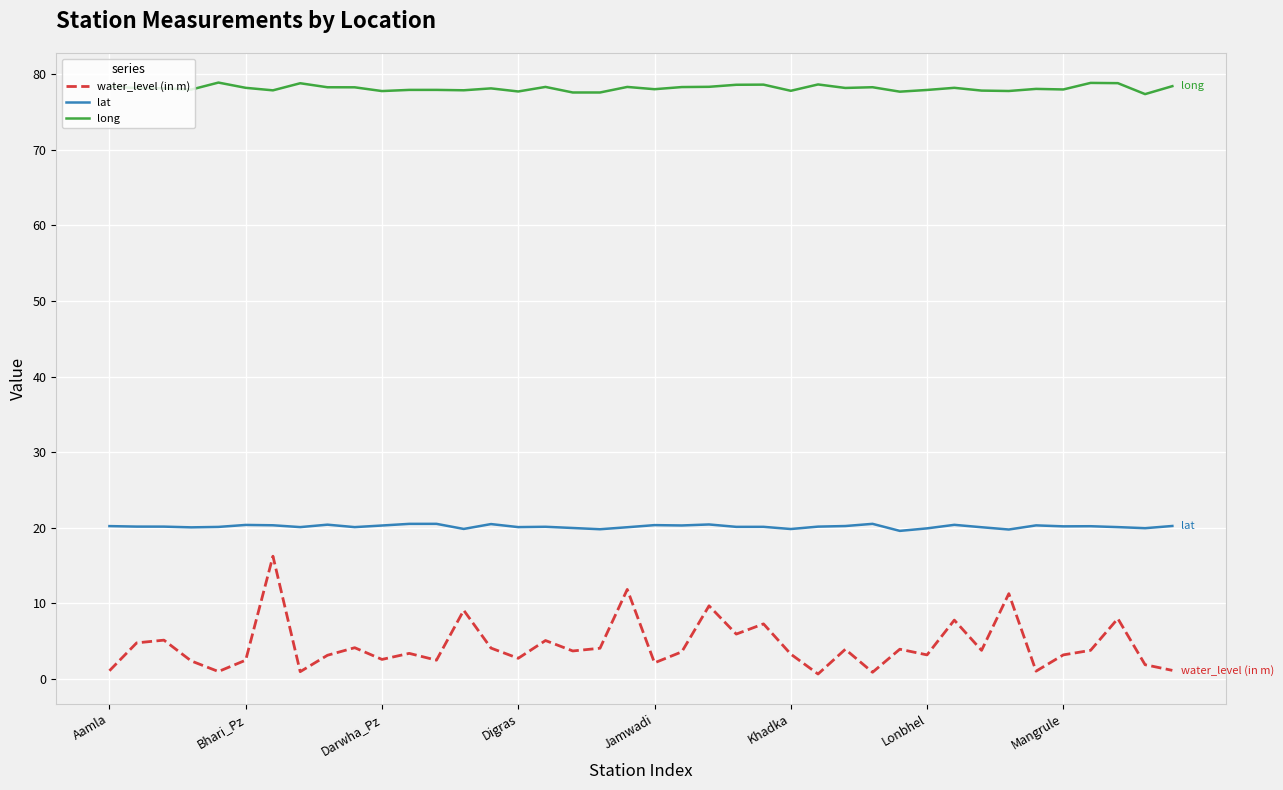

Which series has the widest spread of values?

water_level (in m)